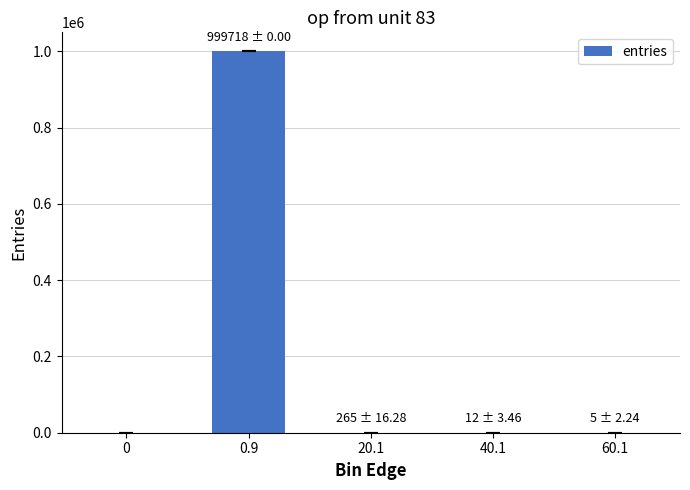

At which label does the data first exceed 12?

0.9